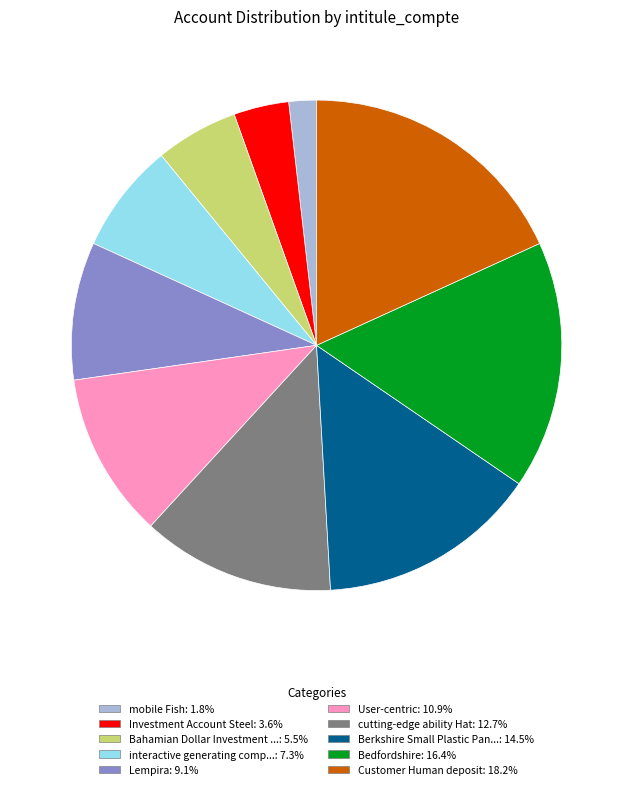

Is there a majority slice in this chart?

No